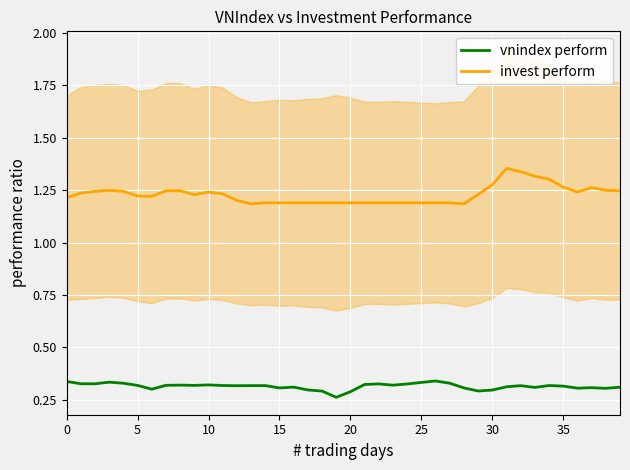

How many interior local peaks does the invest perform series have?

5